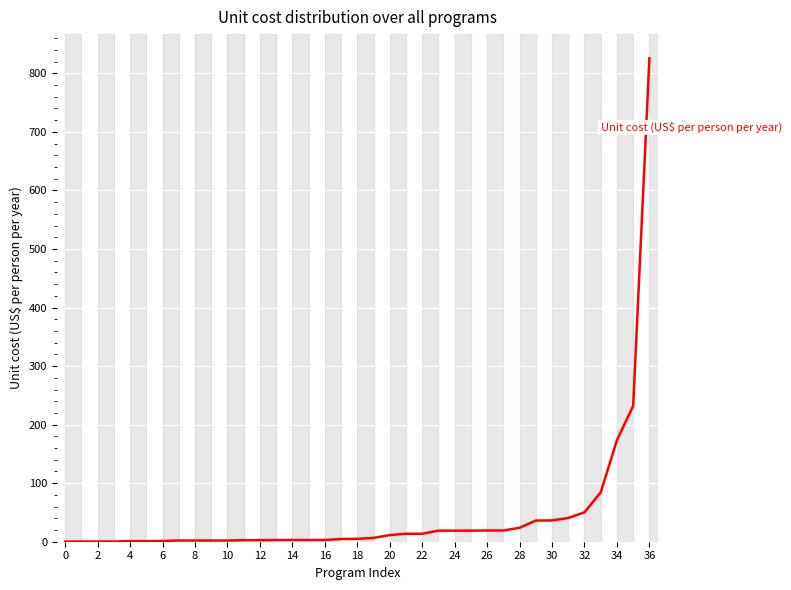

What is the greatest value displayed?

825.7